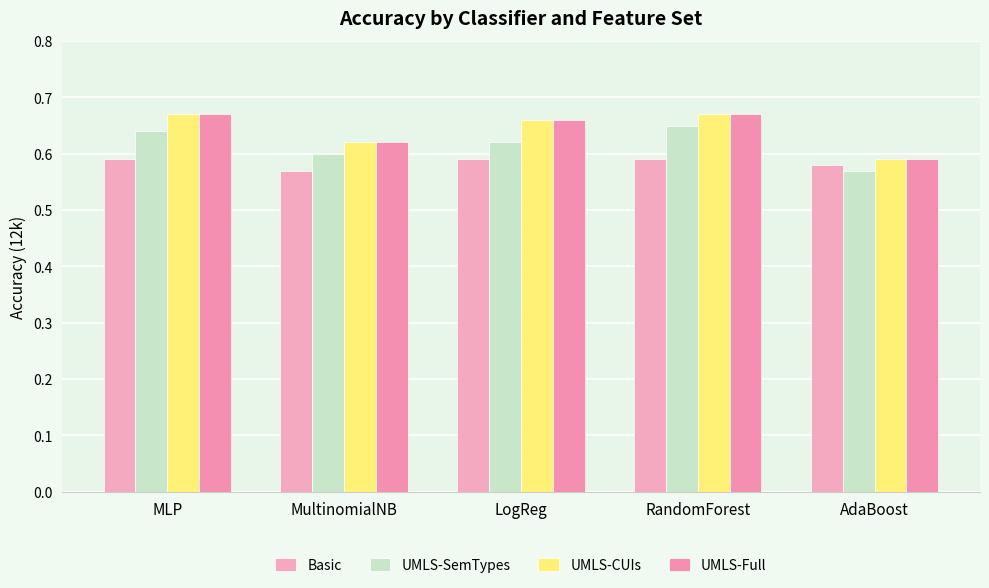

Which series has the largest range (max minus min)?

UMLS-SemTypes